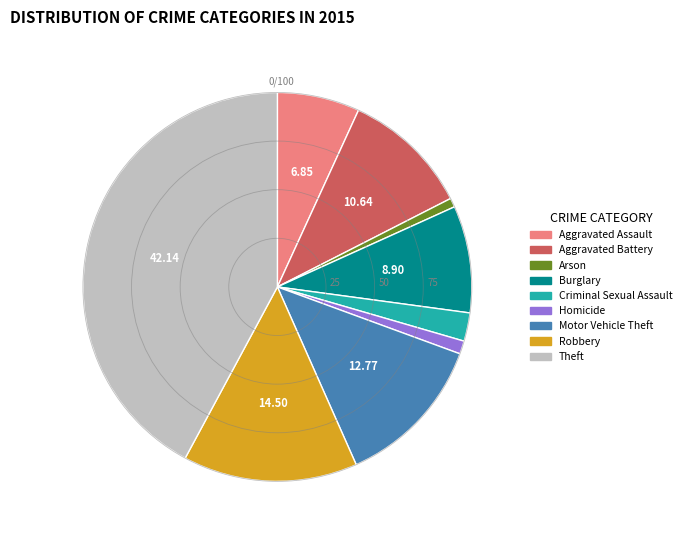

Is the sum of Aggravated Assault and Criminal Sexual Assault greater than half?

No